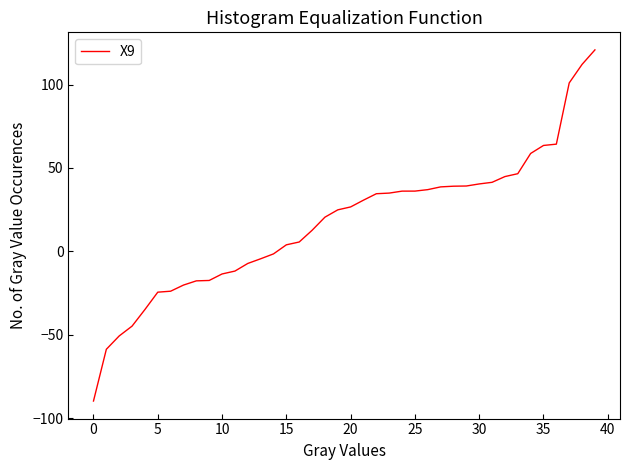

What is the sum of all values?

692.1